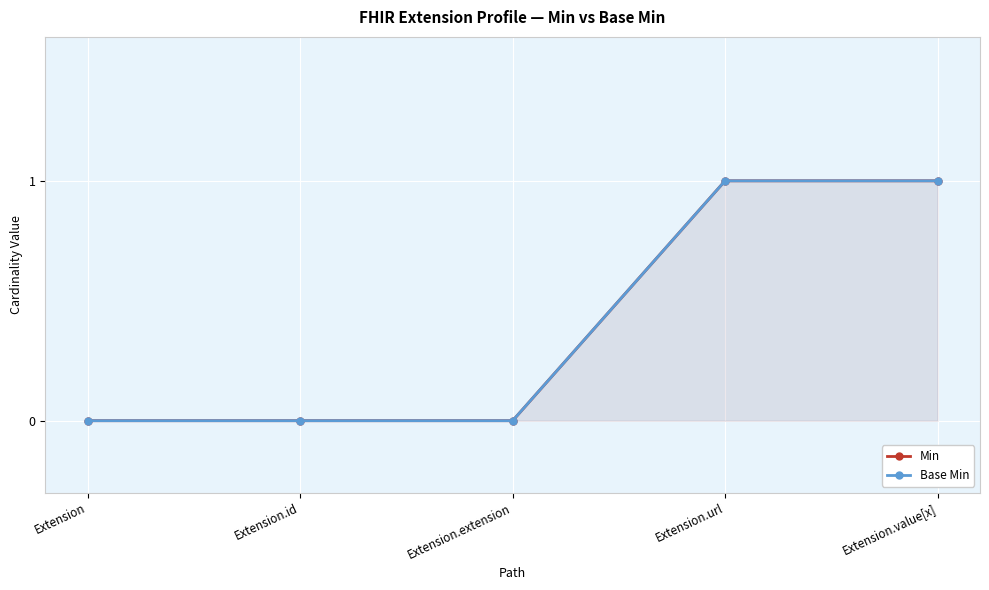

Which has a higher value, Extension or Extension.value[x]?

Extension.value[x]